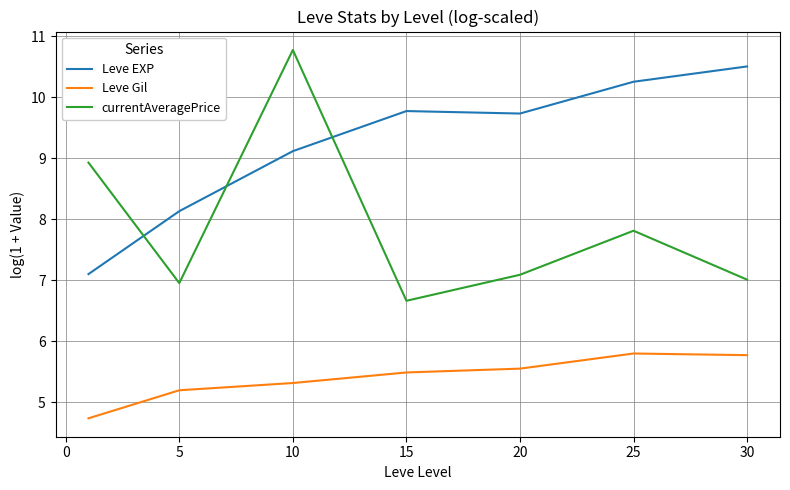

In Leve EXP, how many points are higher than both neighbors (excluding endpoints)?

1